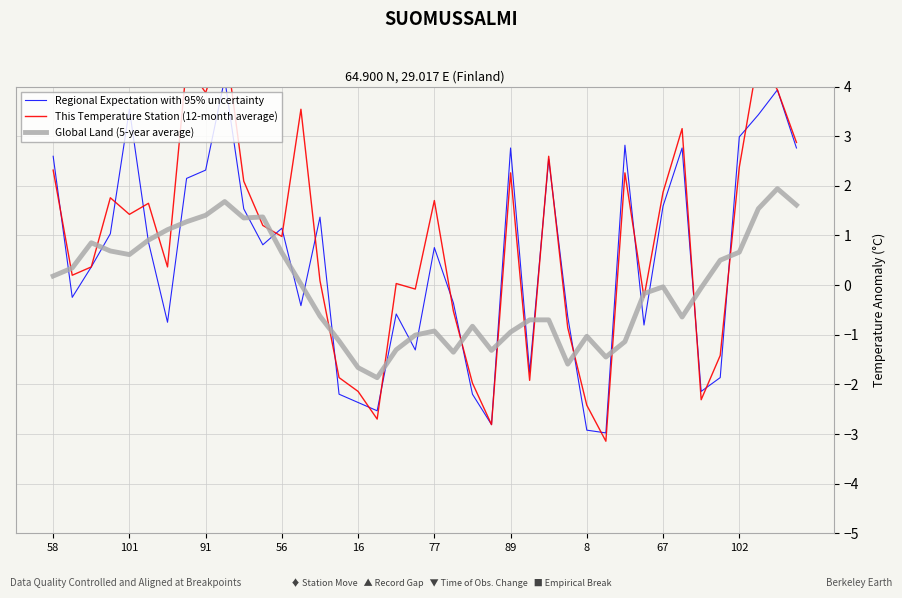

What value does the Global Land (5-year average) series have at 38?

1.9